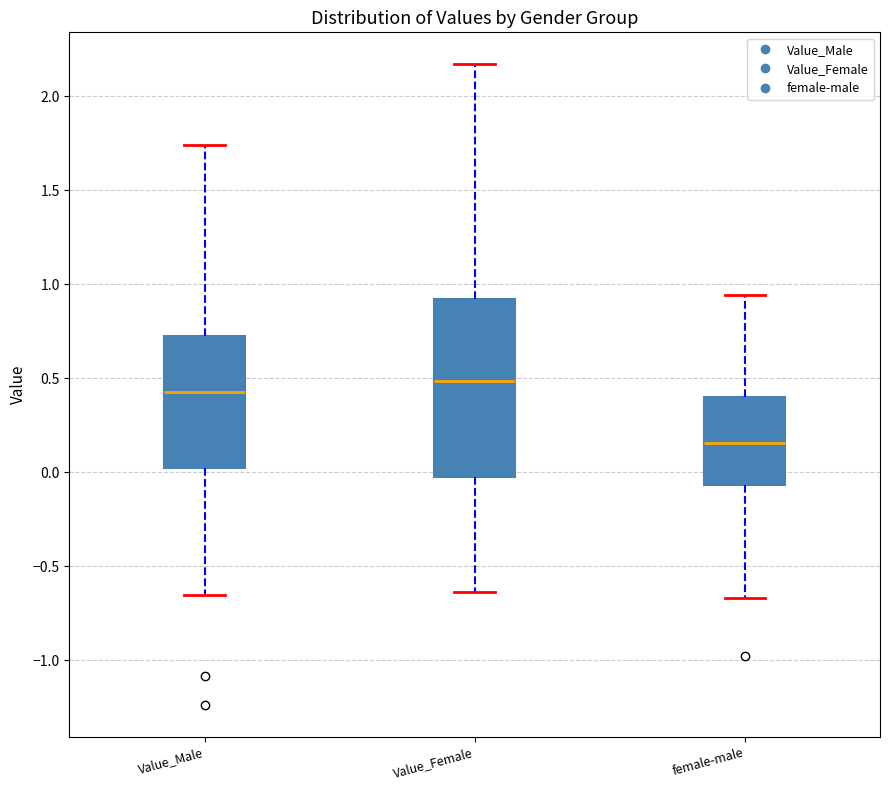

Reading left to right, transcribe this box plot: for each box, give where its median line is, the range the box spans, and where its two whiskers end, as read against the y-axis. The values are not printed on the chart, so give them approximately, as read against the axis.

Value_Male: median 0.45, box 0.00 to 0.70, whiskers -0.65 to 1.75
Value_Female: median 0.50, box -0.05 to 0.90, whiskers -0.65 to 2.15
female-male: median 0.15, box -0.05 to 0.40, whiskers -0.65 to 0.95